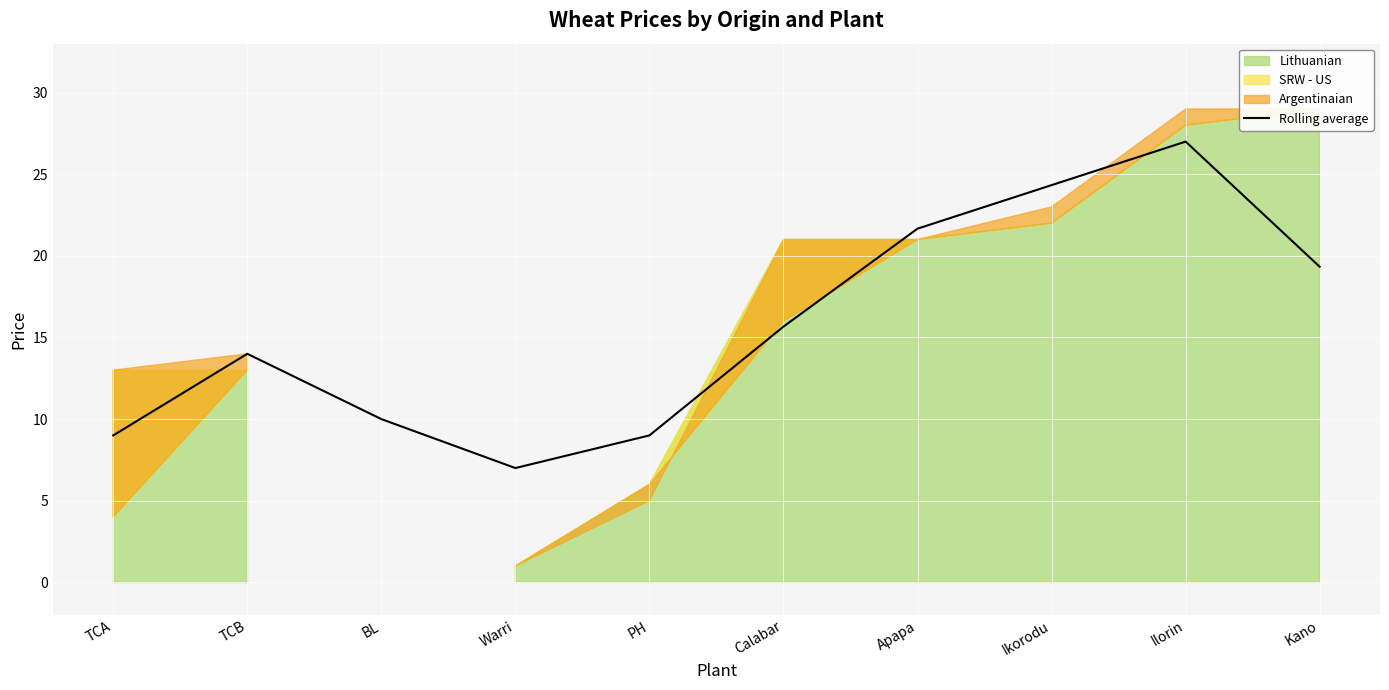

What is the sum of all values?

157.0